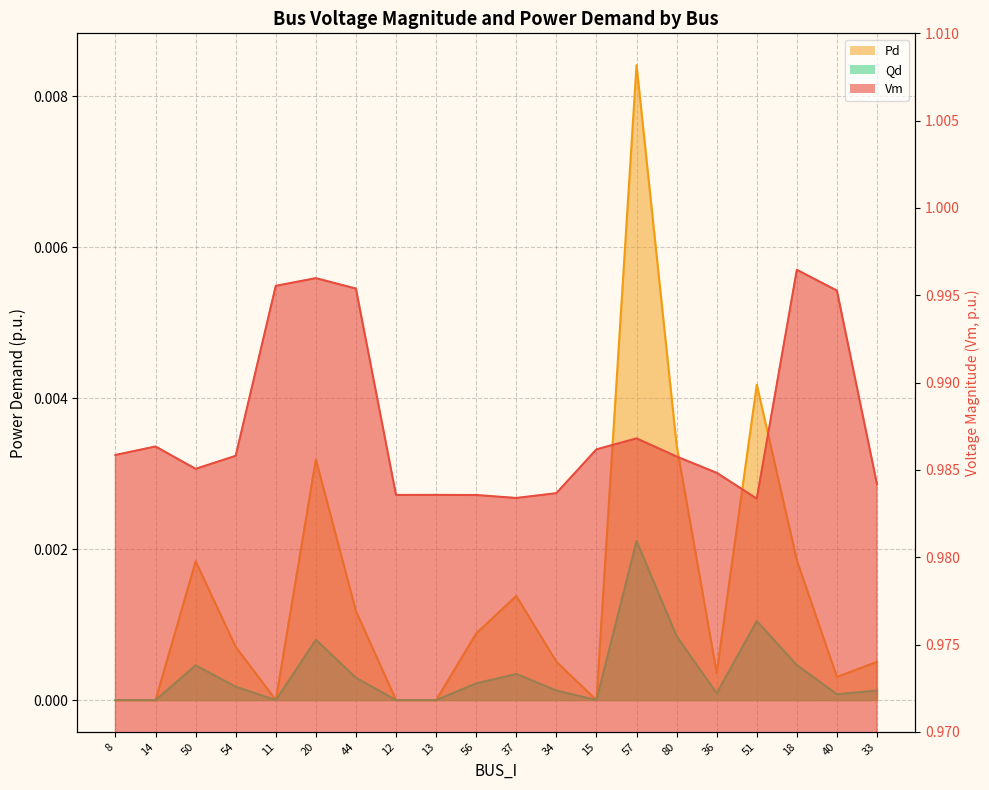

What value does the Vm line series have at 44?

1.0